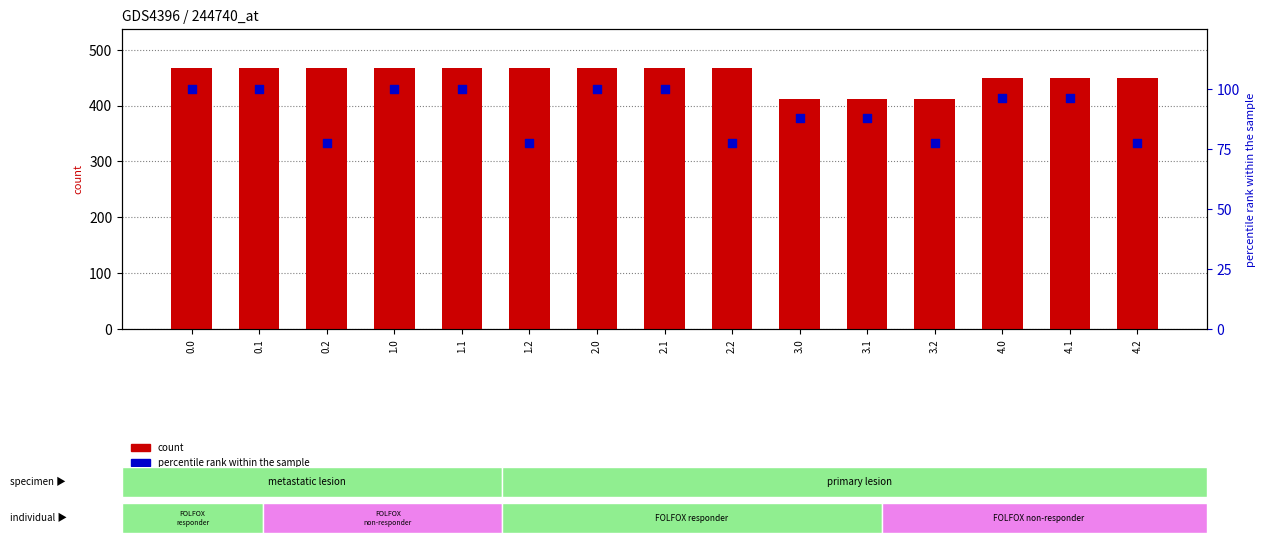

Which series reaches the maximum Y coordinate?

count